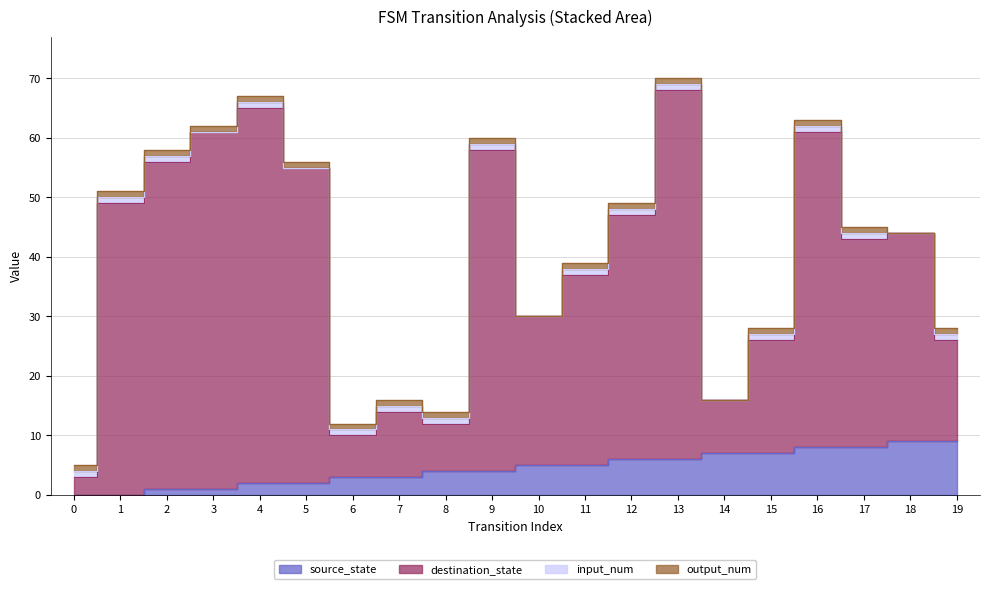

True or false: source_state has more than 1 points higher than both neighbors.

False